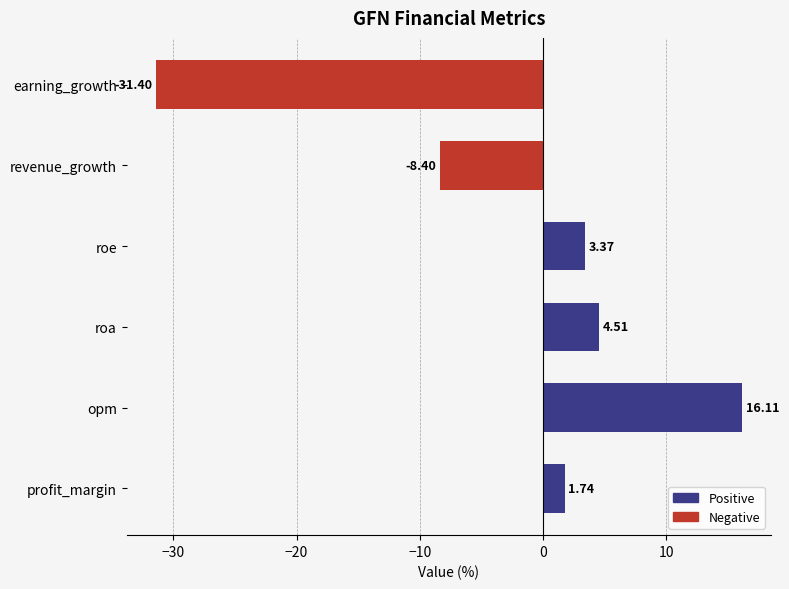

How many bars are there in total?

6